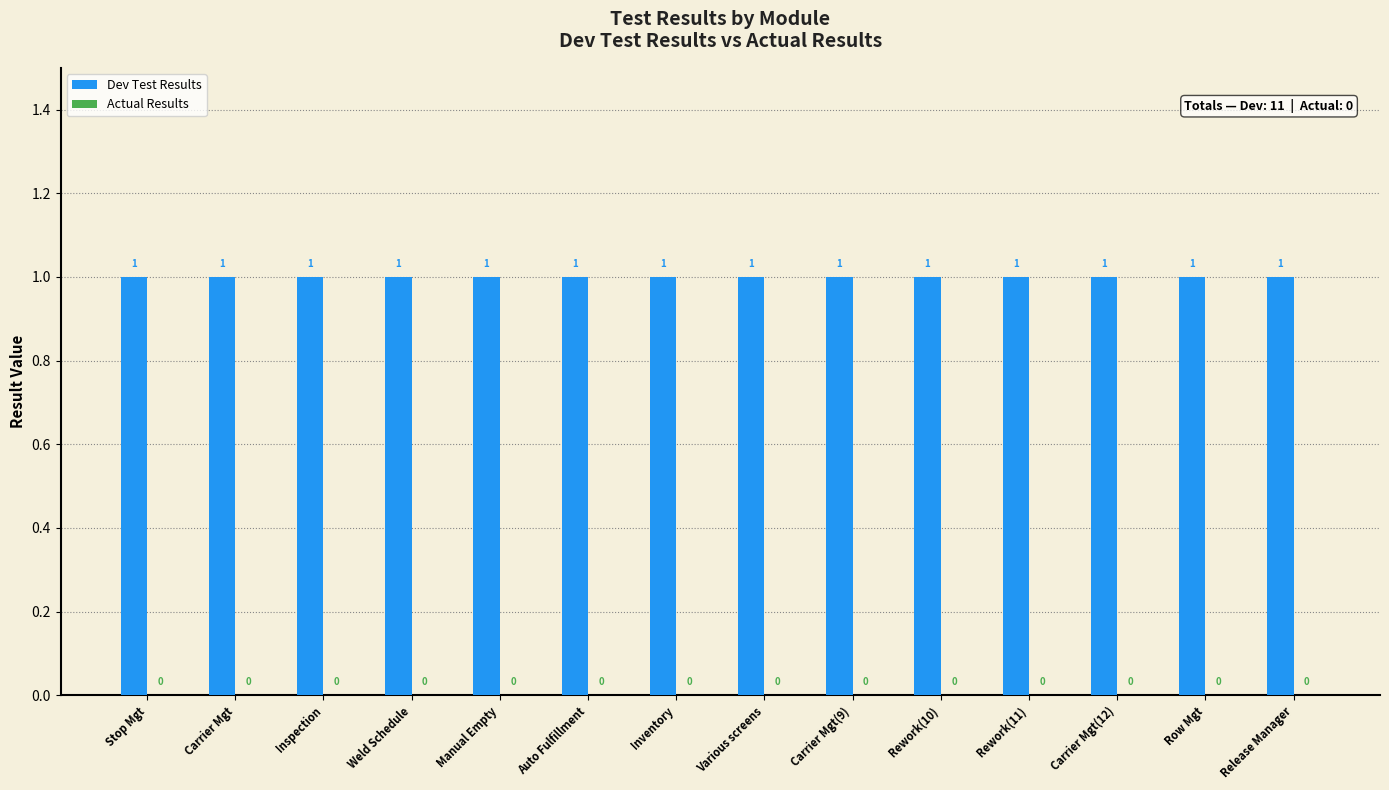

Reading left to right, extract all data points from this chart.

Dev Test Results: Stop Mgt=1	Carrier Mgt=1	Inspection=1	Weld Schedule=1	Manual Empty=1	Auto Fulfillment=1	Inventory=1	Various screens=1	Carrier Mgt(9)=1	Rework(10)=1	Rework(11)=1	Carrier Mgt(12)=1	Row Mgt=1	Release Manager=1
Actual Results: Stop Mgt=0	Carrier Mgt=0	Inspection=0	Weld Schedule=0	Manual Empty=0	Auto Fulfillment=0	Inventory=0	Various screens=0	Carrier Mgt(9)=0	Rework(10)=0	Rework(11)=0	Carrier Mgt(12)=0	Row Mgt=0	Release Manager=0